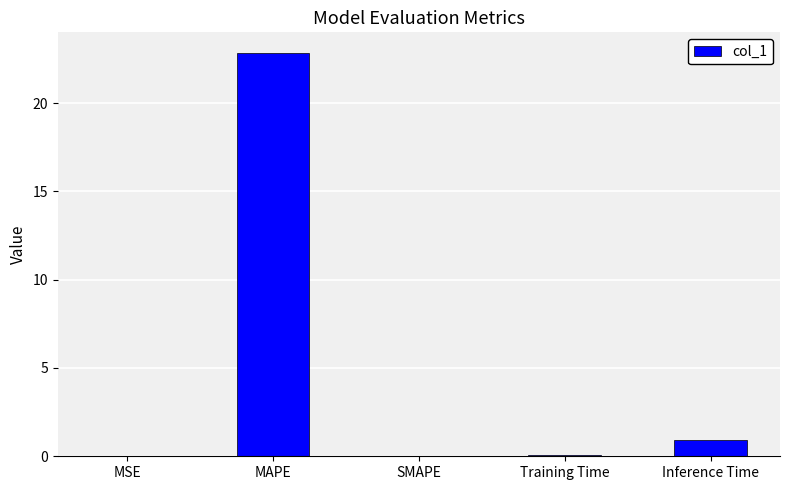

True or false: the data shows 0.9 at Inference Time.

True